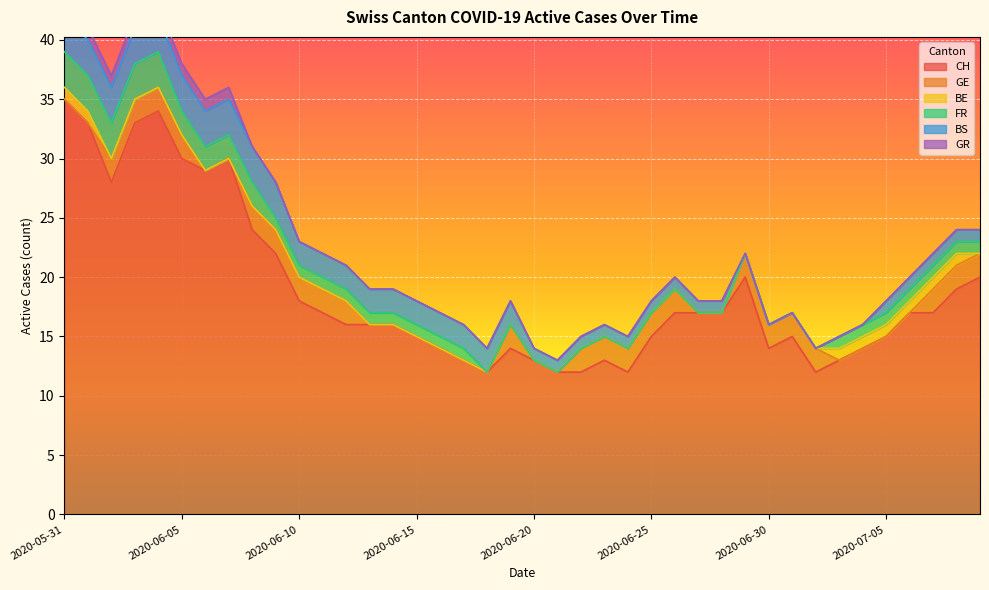

Read the CH value at 2020-06-15, to the nearest 5.

15